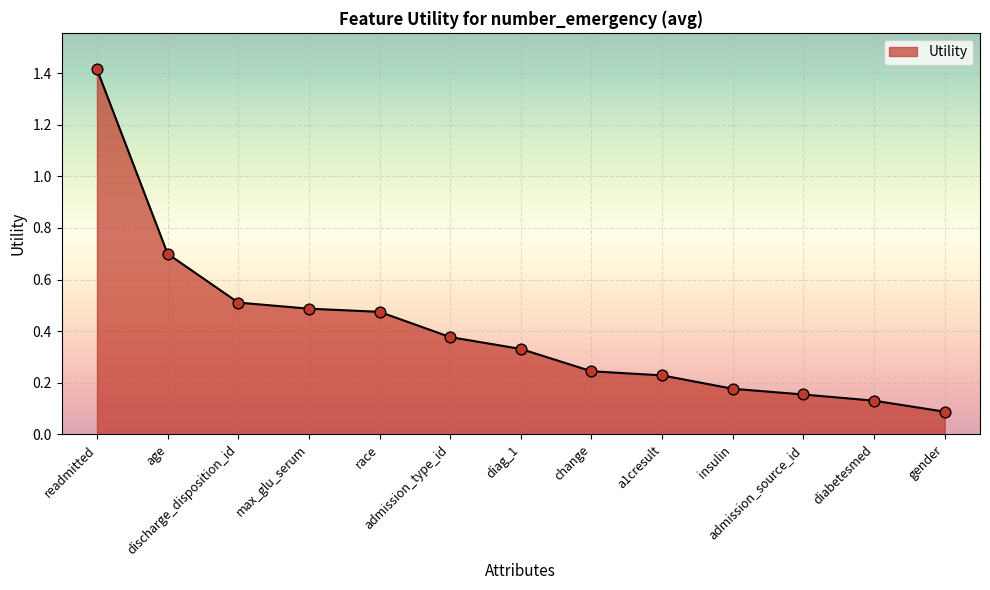

Which has a higher value, readmitted or gender?

readmitted